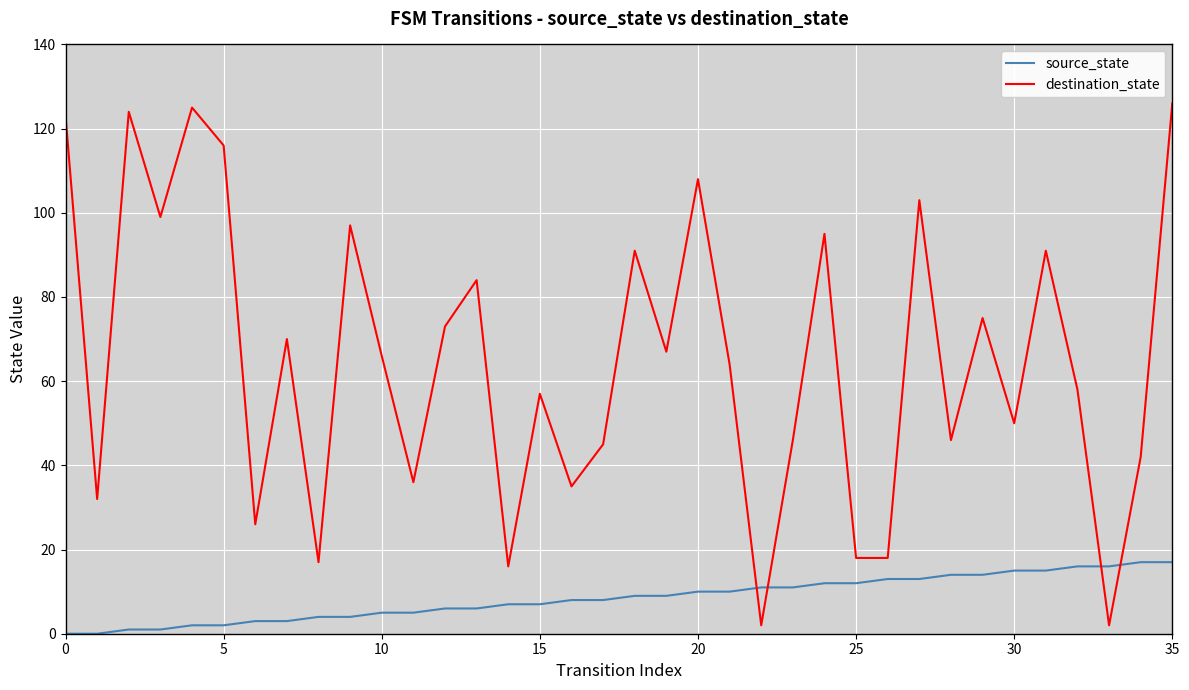

List the series in order of their overall mean, highest first.

destination_state, source_state